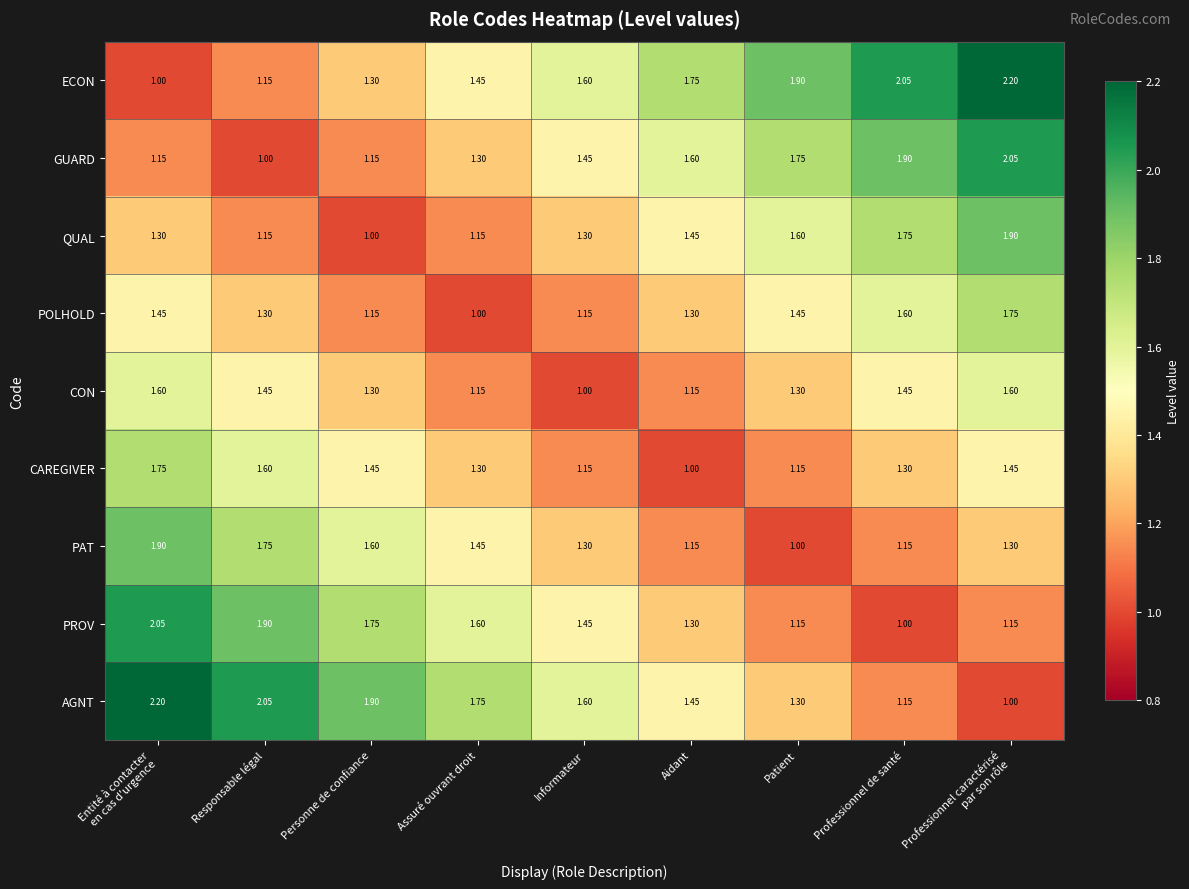

Which category has the lowest value in the POLHOLD series?

Assuré ouvrant droit